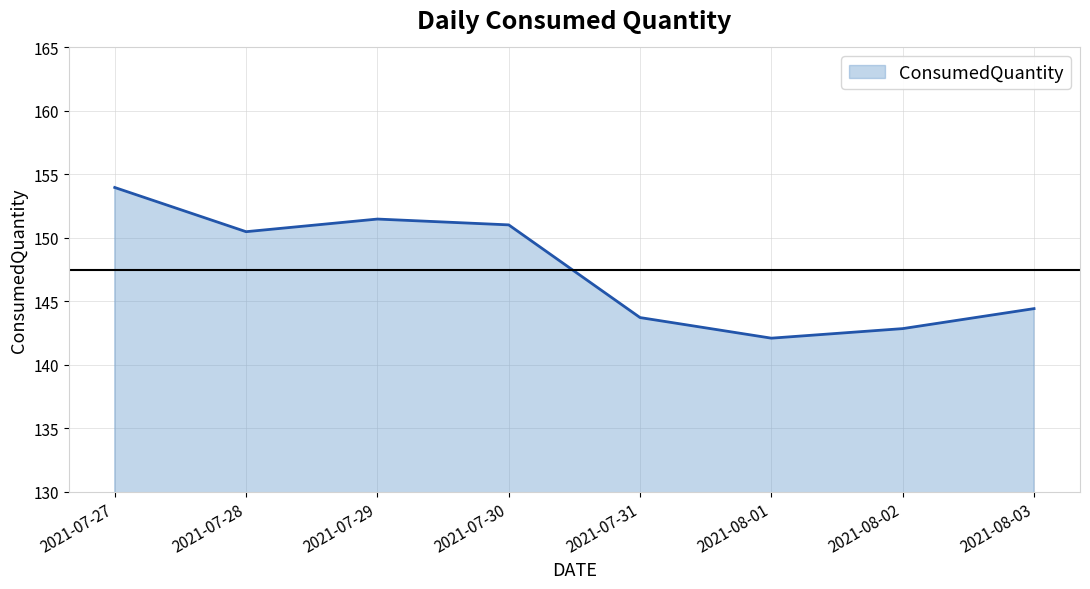

How many lines are shown in the chart?

1